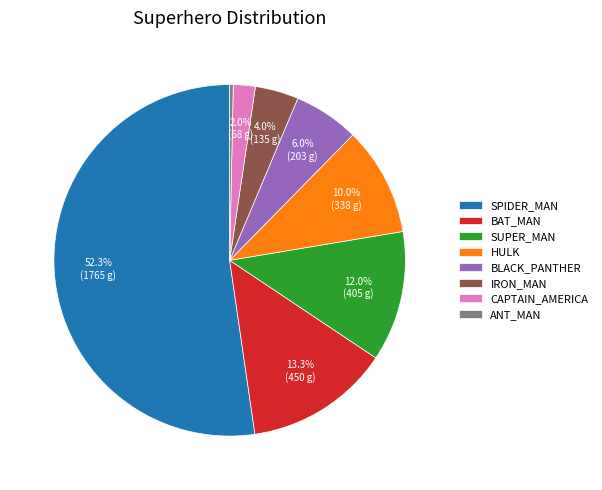

Which has a higher value, BLACK_PANTHER or BAT_MAN?

BAT_MAN